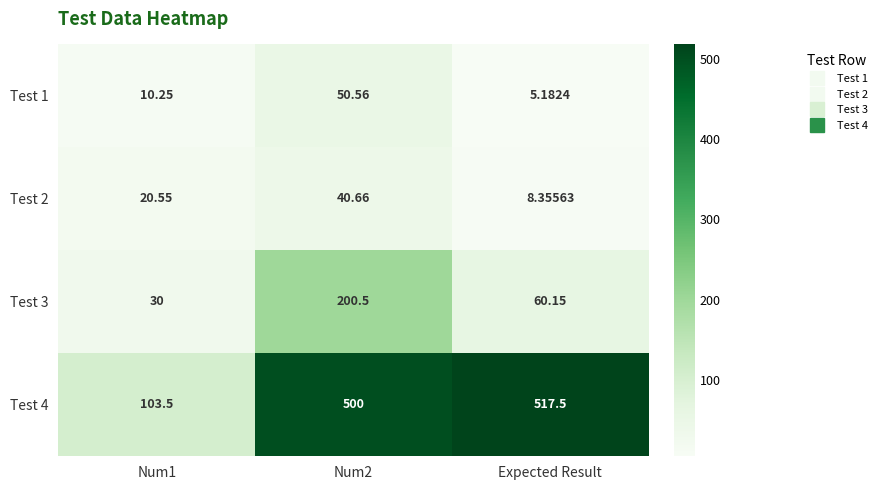

Is the value of Test 1 at Num1 greater than the value of Test 2 at Num1?

No